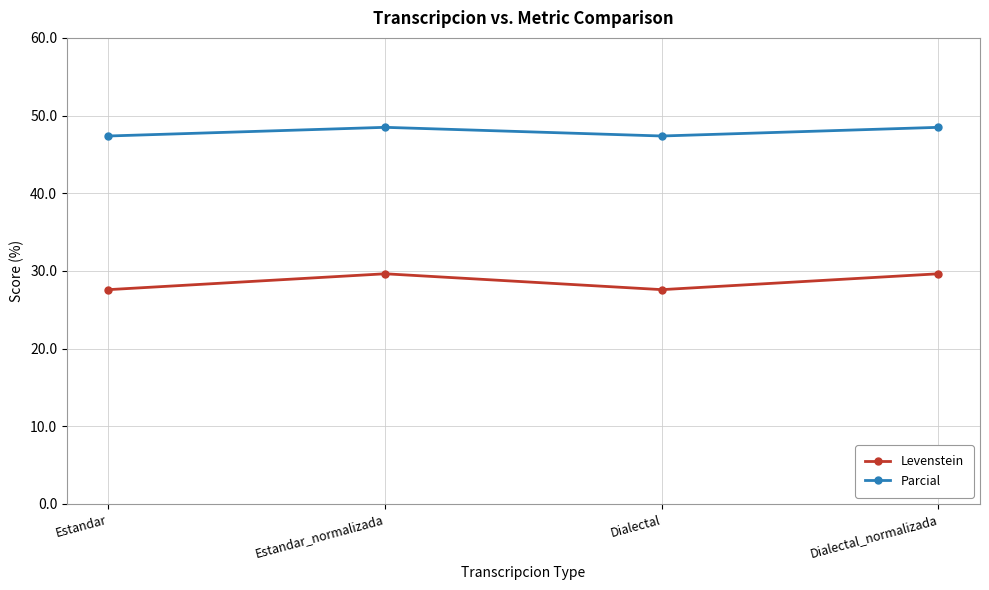

What is the label of the 1st point from the right?

Dialectal_normalizada